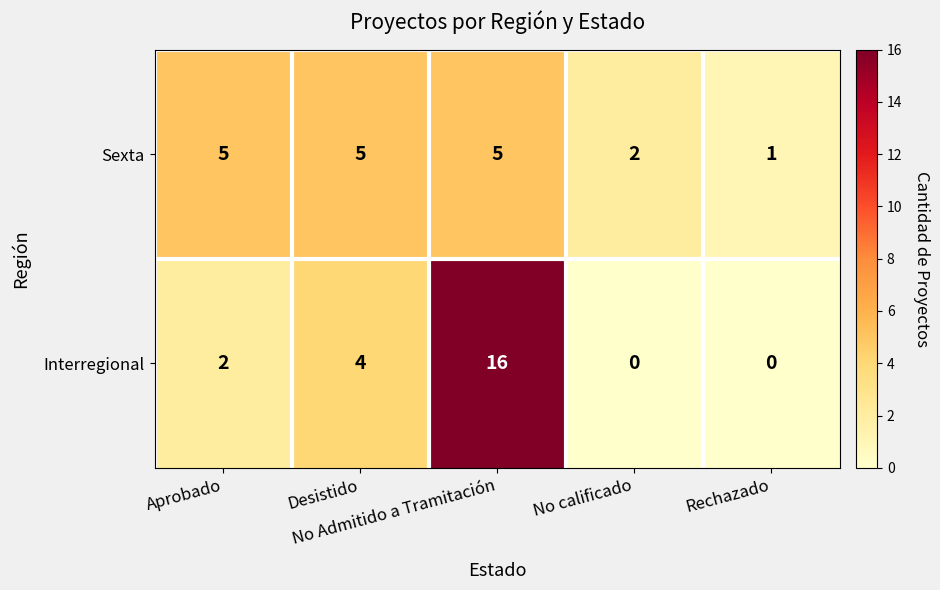

Which series has the widest spread of values?

Interregional